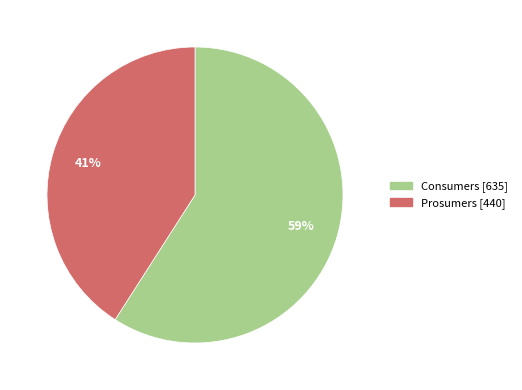

Combined, do Consumers and Prosumers account for over 50%?

Yes